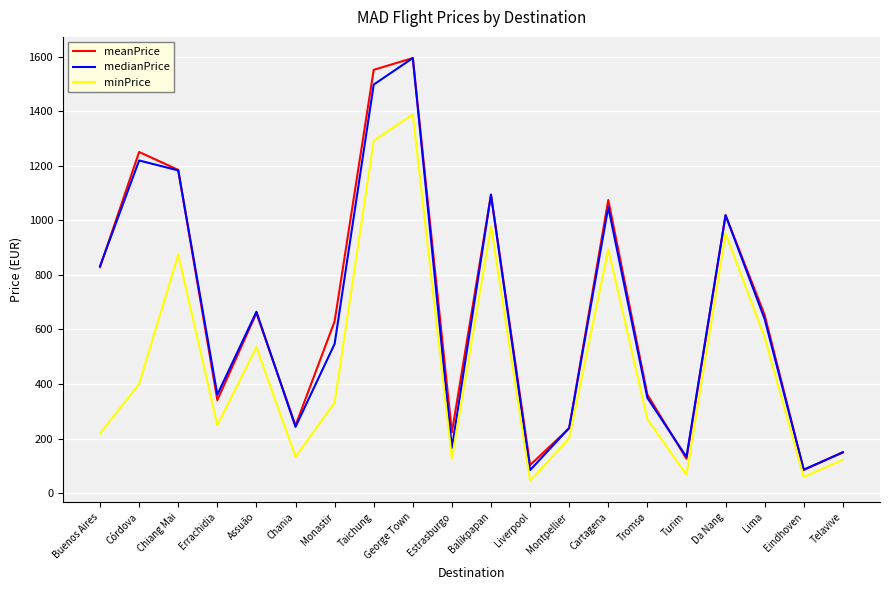

Between Chiang Mai and Eindhoven, which series saw the biggest shift?

meanPrice